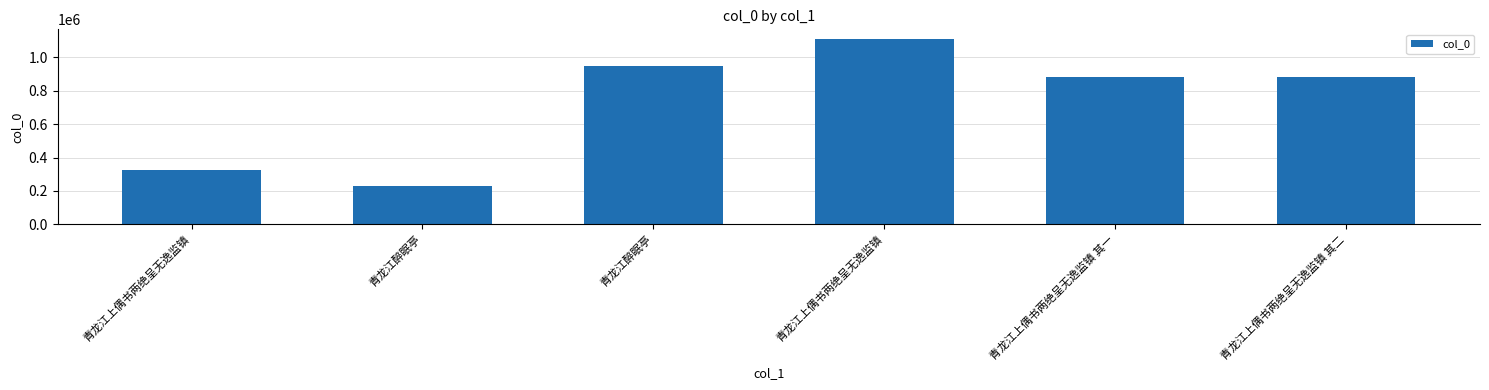

How many bars are there in total?

6